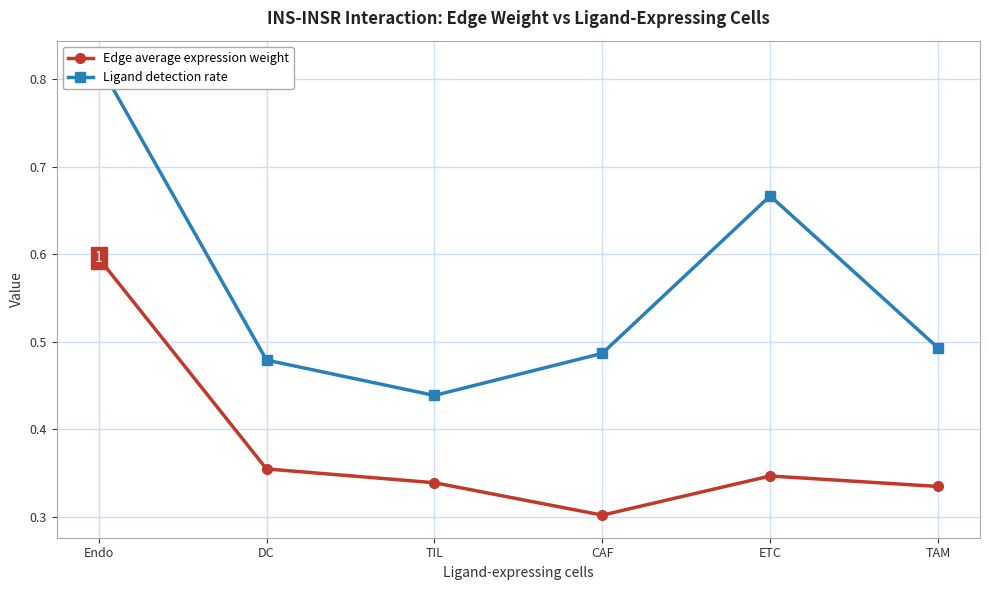

What is the total value across all series at TAM?

0.8